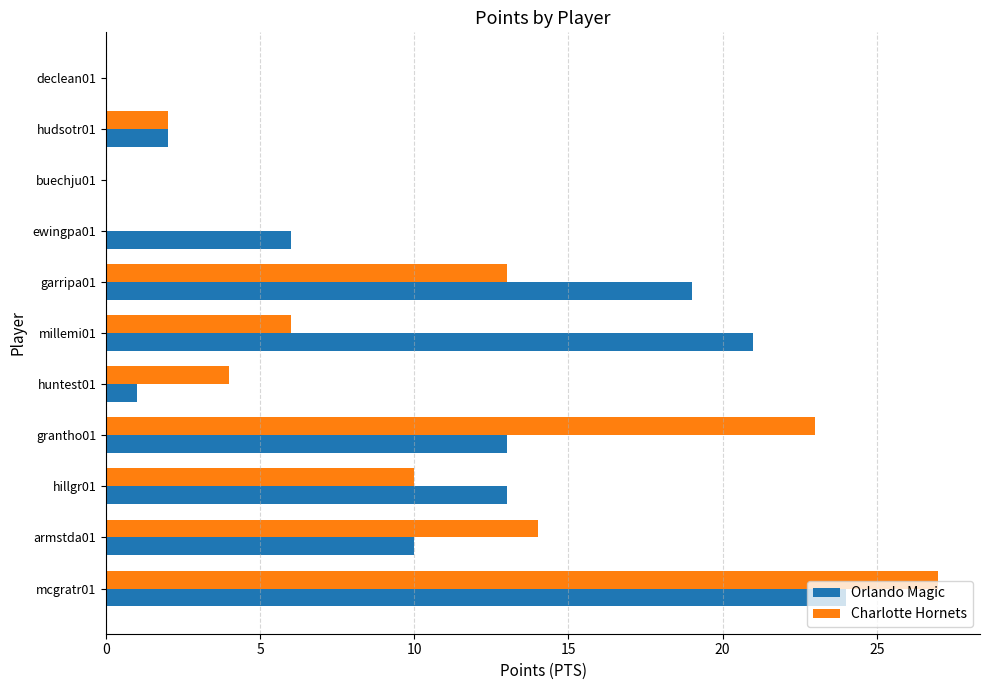

What is the maximum value shown in the chart?

27